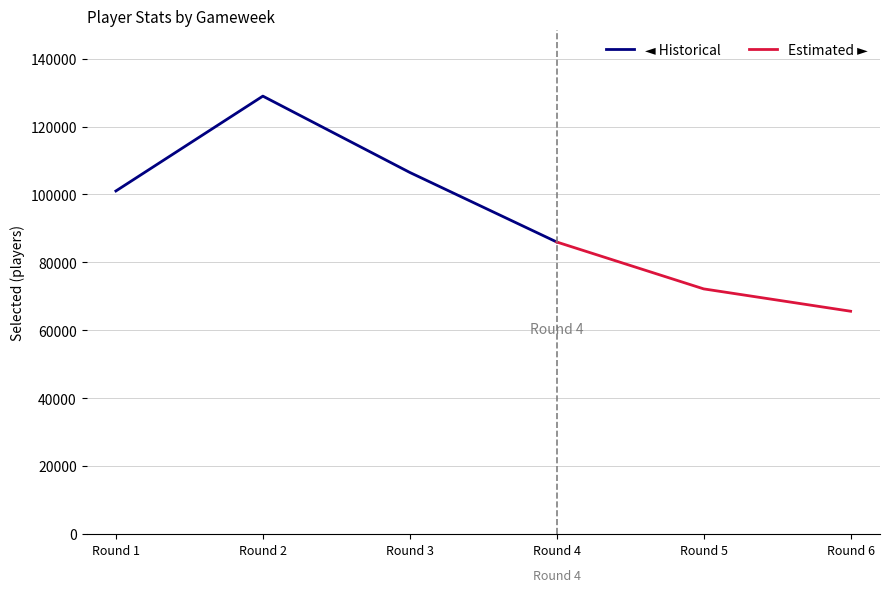

Reading left to right, extract all data points from this chart.

fixture: 1	19	24	32	44	53
round: 1	2	3	4	5	6
selected: 101038	128977	106495	86003	72195	65610
transfers_in: 0	15726	3431	1461	1214	443
transfers_out: 0	11981	27877	23676	16499	7837
transfers_balance: 0	3745	-24446	-22215	-15285	-7394